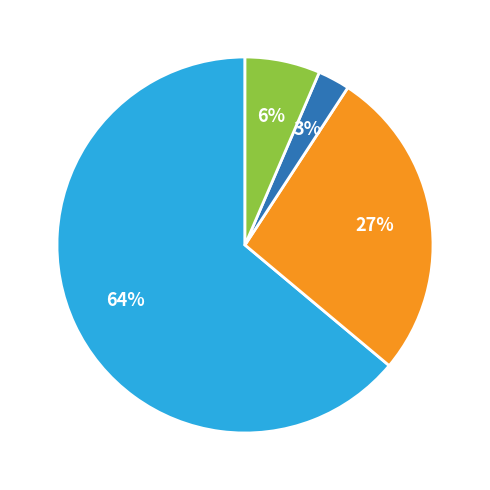

Does any single category account for the majority?

Yes